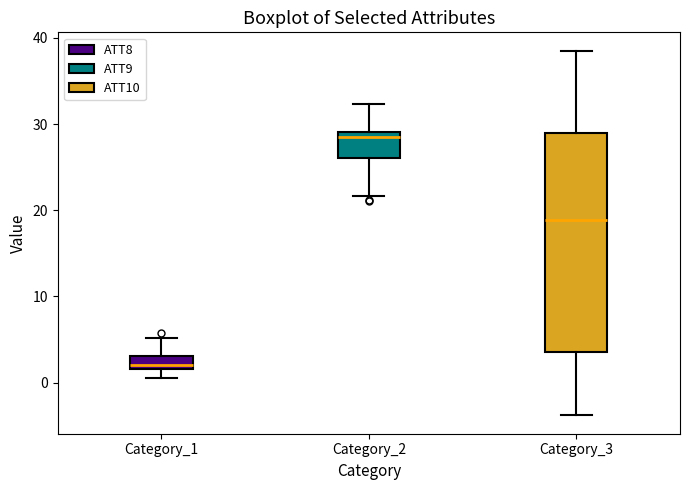

Which box is the tallest, from its lower edge to its upper edge?

Category_3